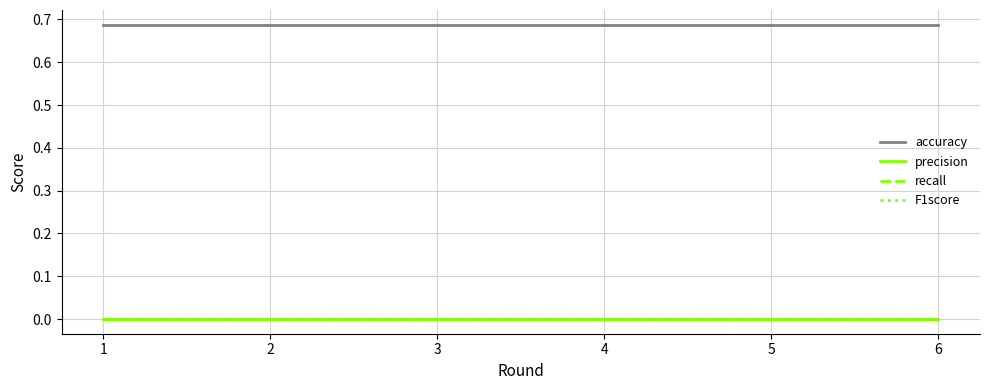

True or false: accuracy and F1score cross at least once.

False